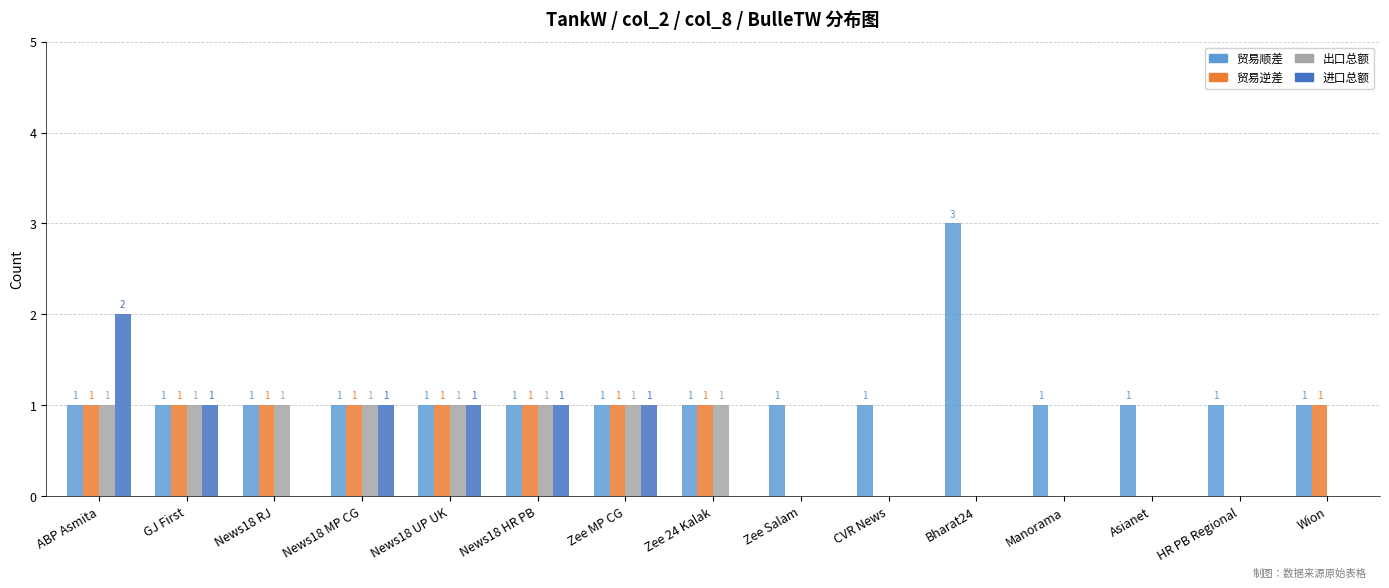

Which series has the largest total across all categories?

贸易顺差